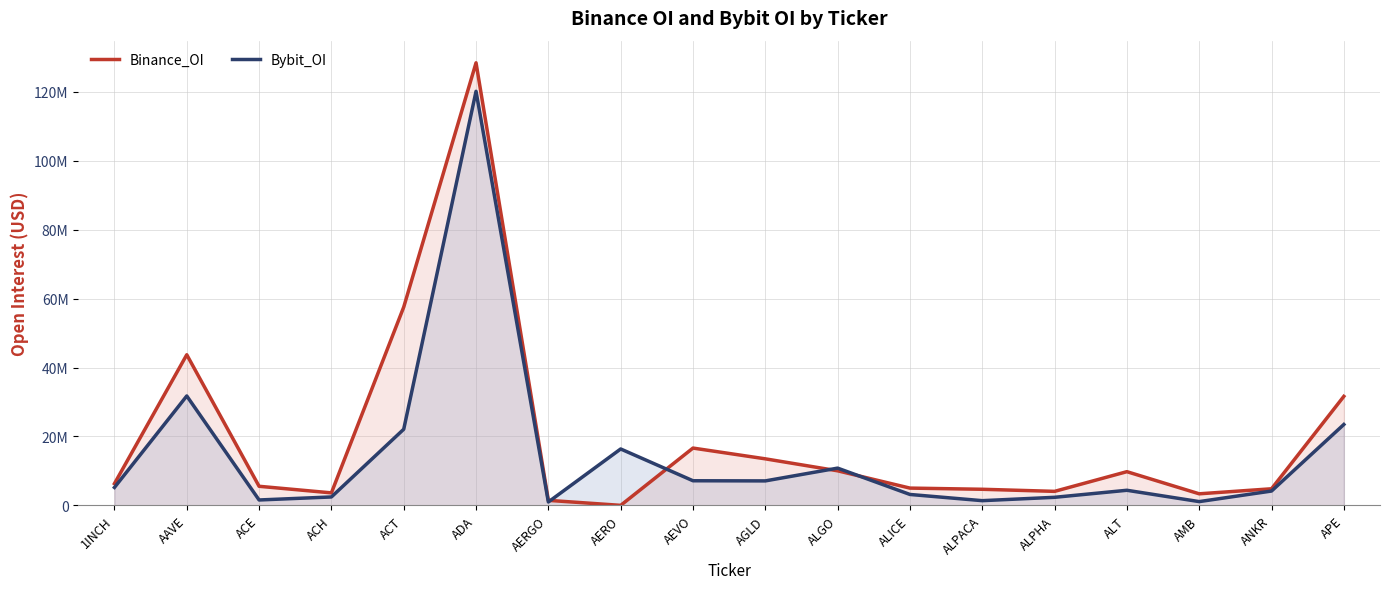

True or false: Bybit_OI and Binance_OI intersect in this chart.

True